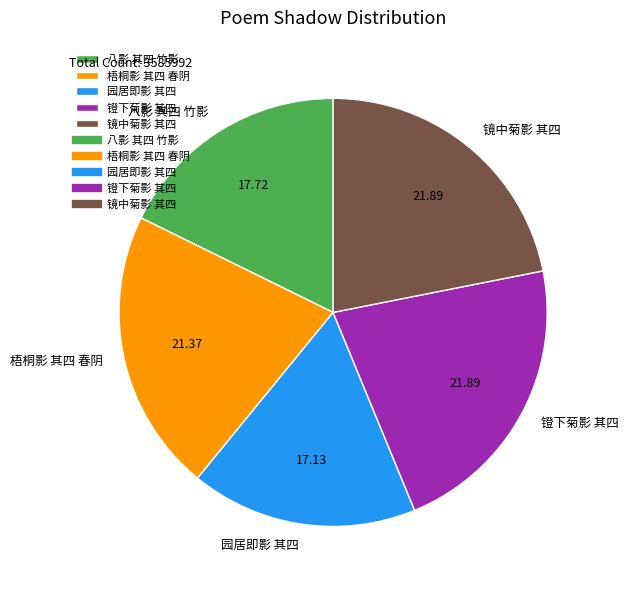

What is the ratio of the value at 园居即影 其四 to the value at 梧桐影 其四 春阴?

0.8